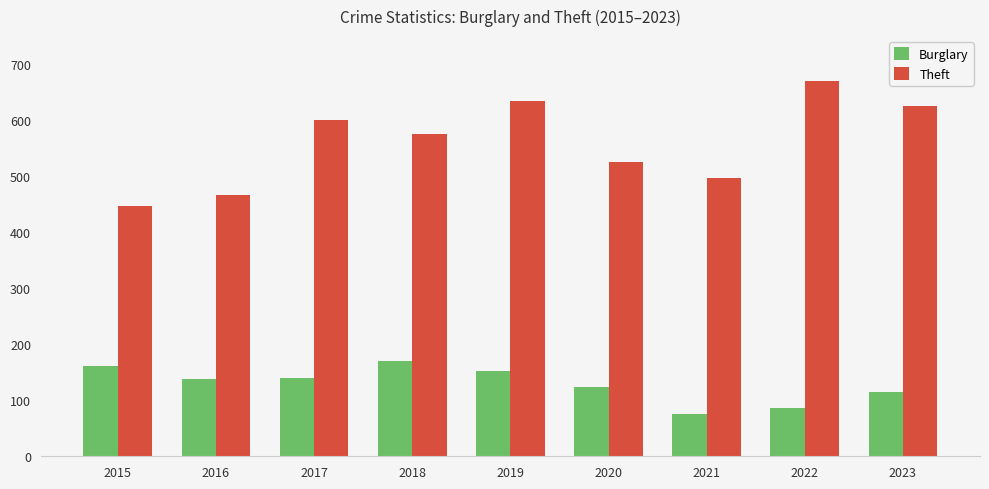

What is the smallest value displayed?

75